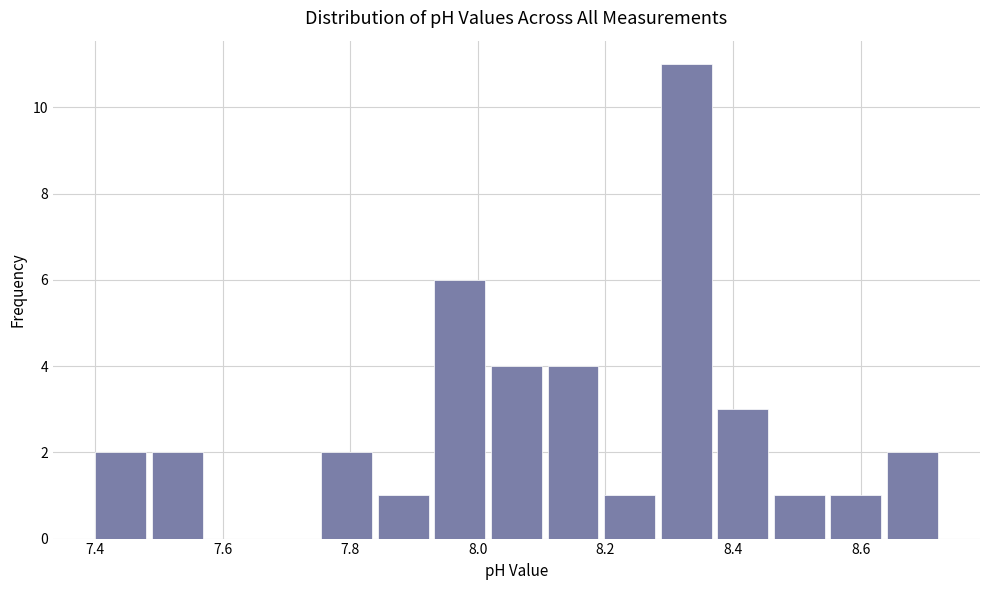

What is the height of the bar covering 8.38 to 8.46 on the x-axis? Neither the bar edges nor the heights are printed on the chart, so give them approximately, as read against the axes.

3